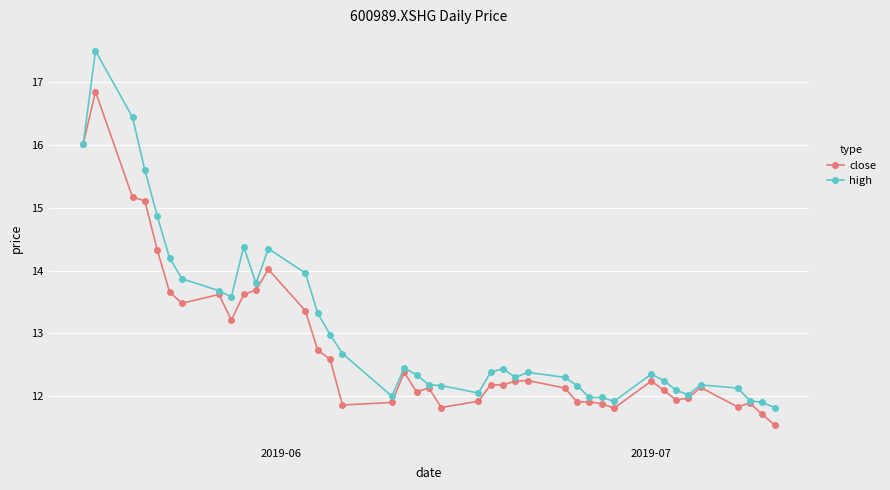

How many data points does each series have?

40